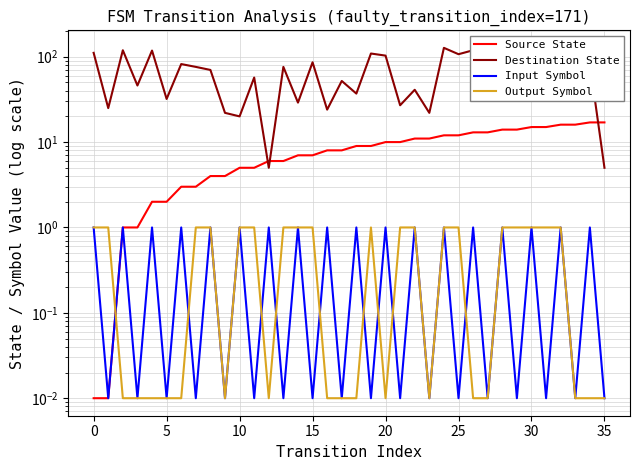

True or false: Output Symbol has a value of 0.0 at 26.

True